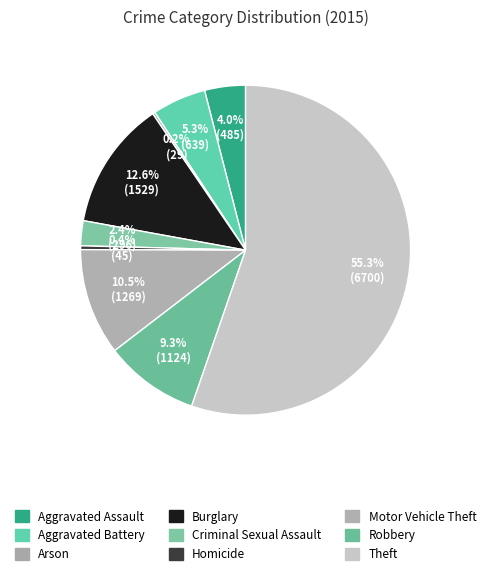

Which slice is the largest?

Theft